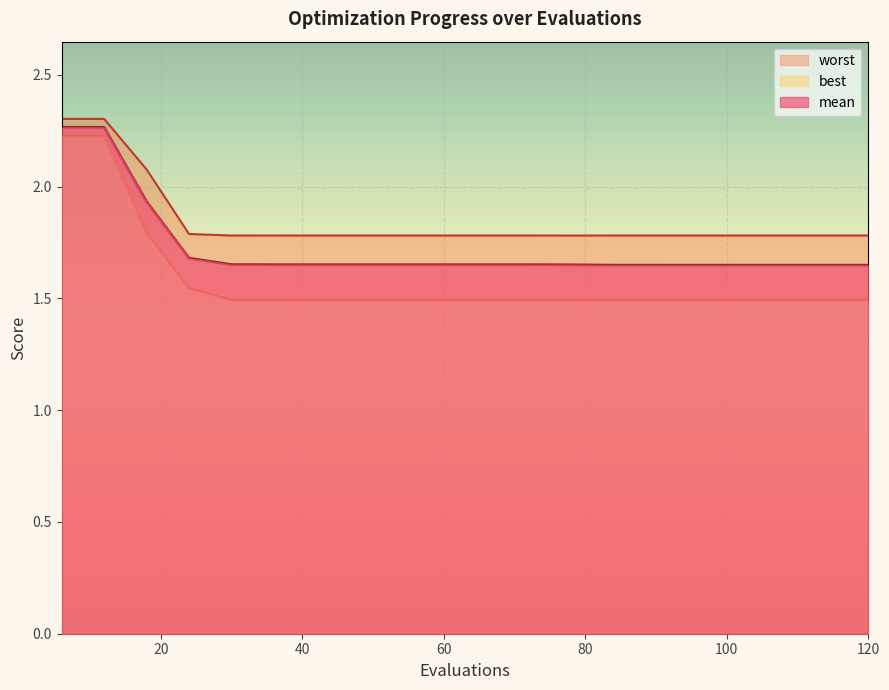

What are all the series names shown in the legend?

mean, best, worst